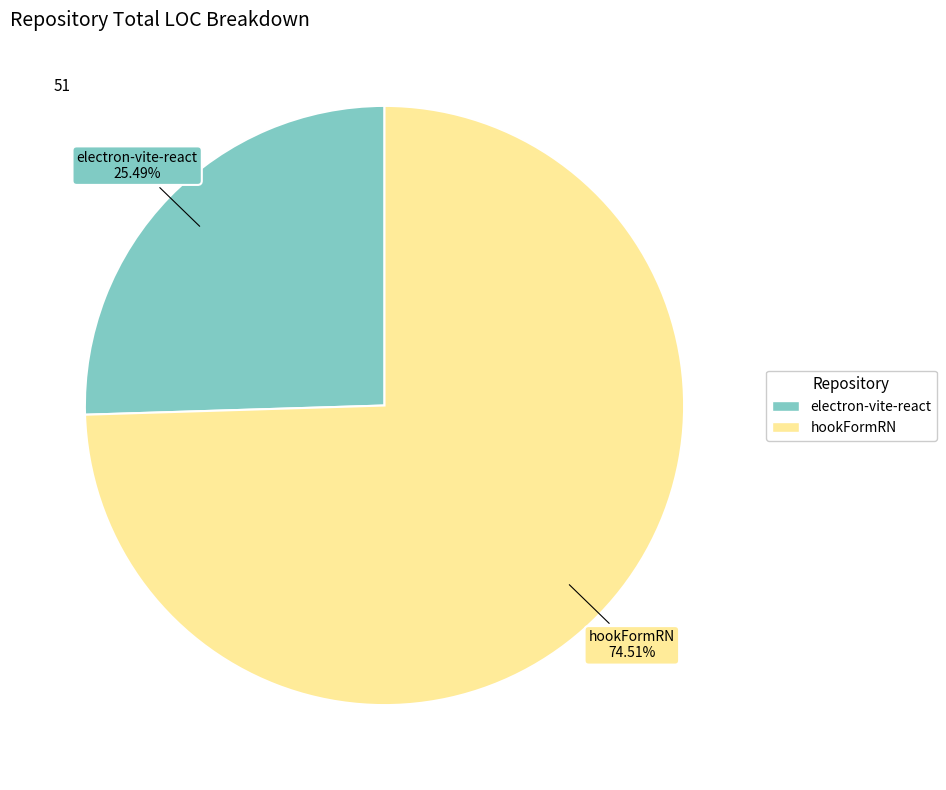

Combined, do hookFormRN and electron-vite-react account for over 50%?

Yes